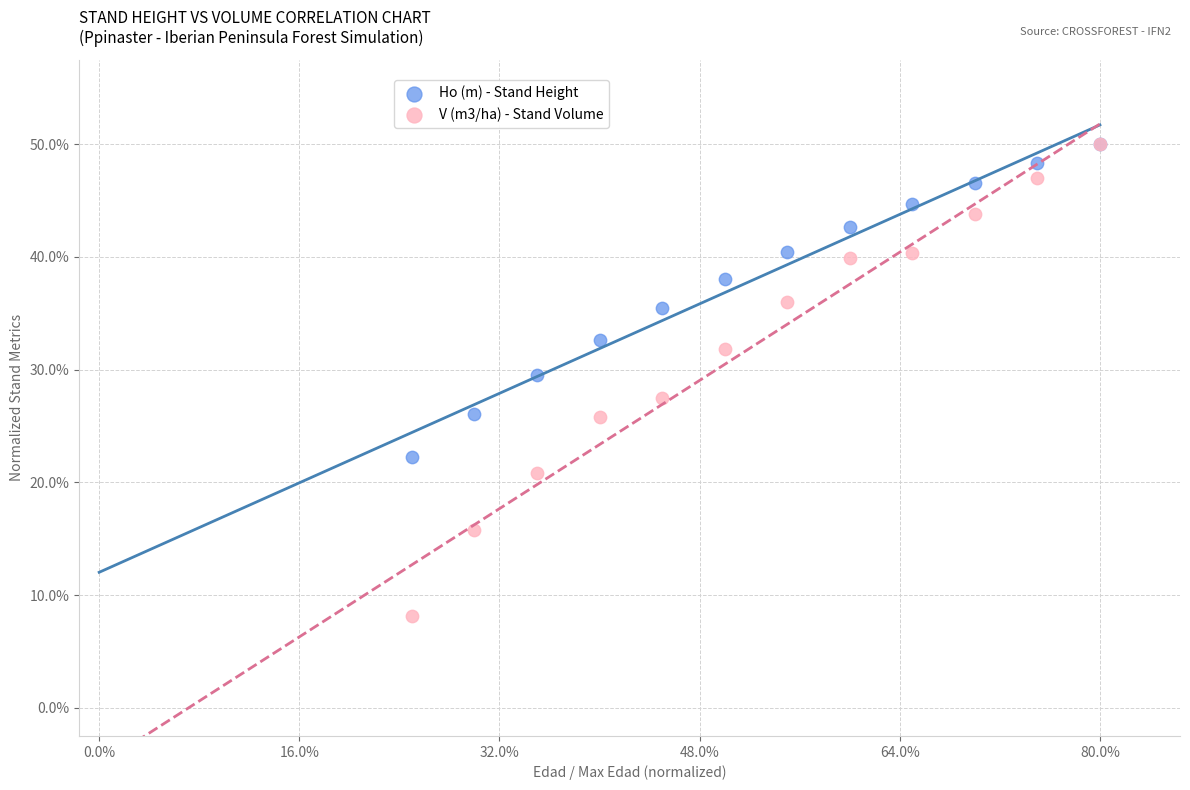

What are all the series names shown in the legend?

Ho (m) - Stand Height, V (m3/ha) - Stand Volume